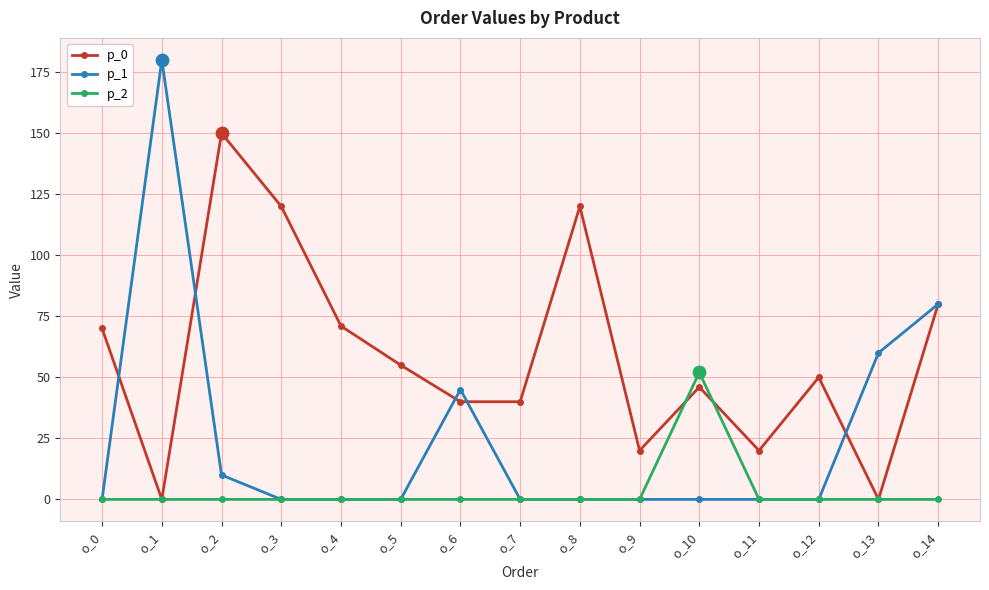

What are all the series names shown in the legend?

p_0, p_1, p_2